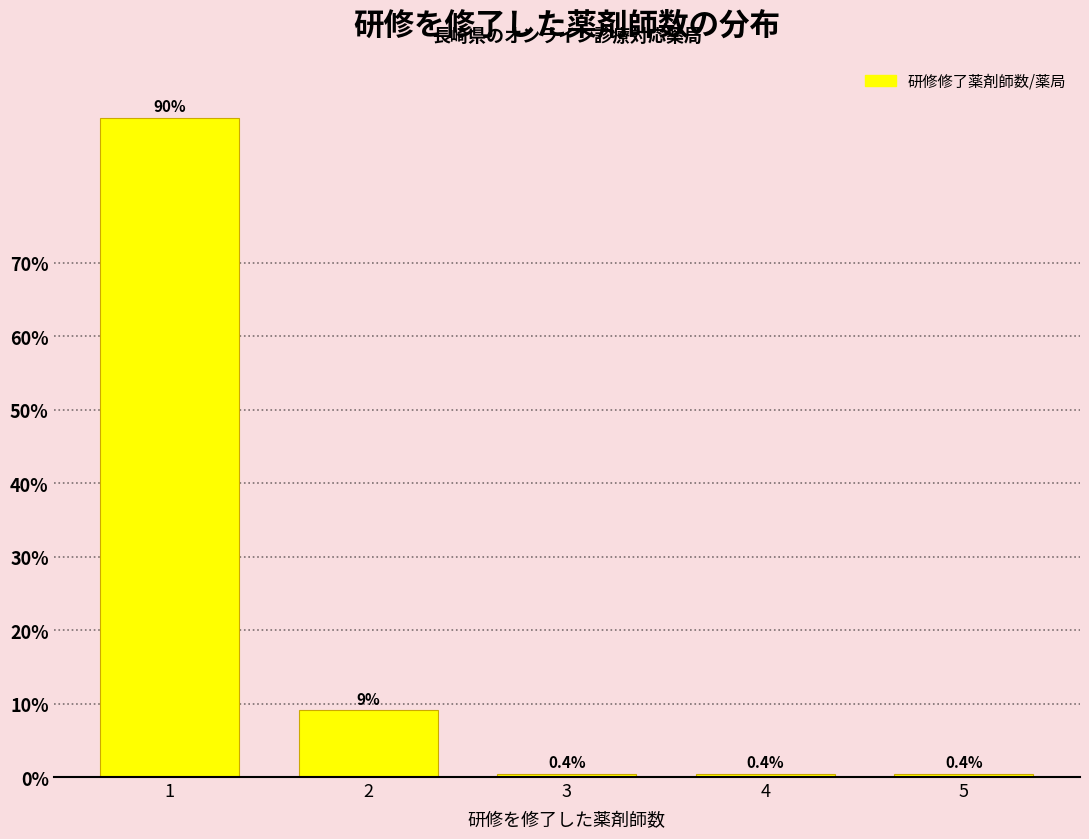

Reading left to right, list all the values displayed in this chart.

89.7	9.1	0.4	0.4	0.4